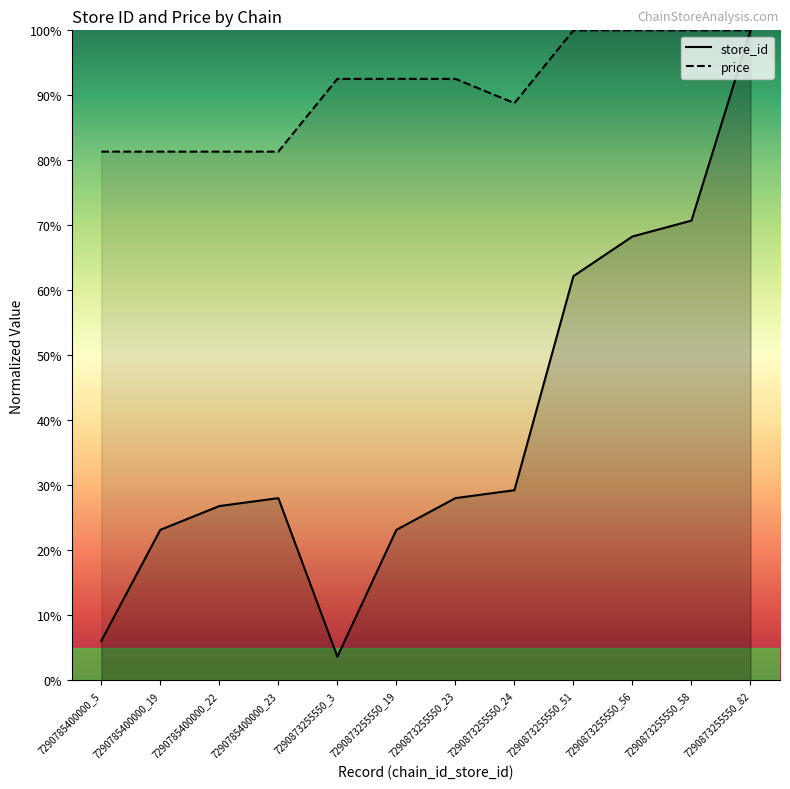

True or false: store_id has a value of 8.0 at 7290785400000_5.

False